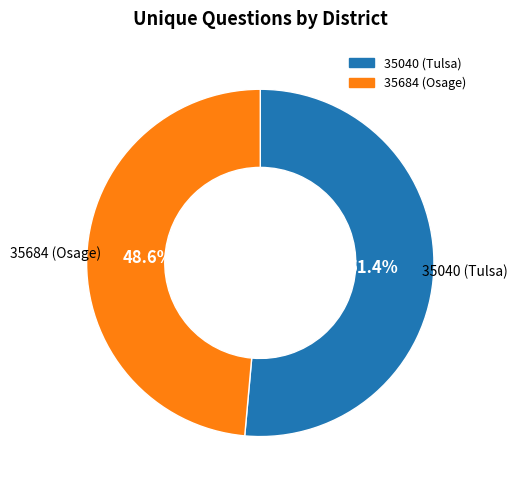

Rank the categories by value from highest to lowest.

35040 (Tulsa), 35684 (Osage)